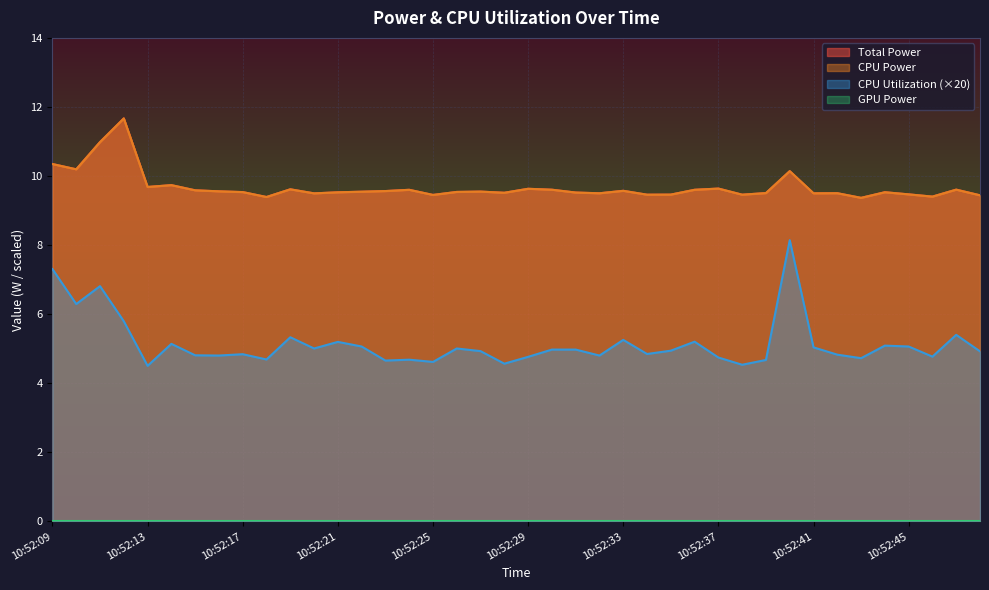

List the labels in order of Total Power value, smallest first.

10:52:43, 10:52:18, 10:52:46, 10:52:48, 10:52:25, 10:52:34, 10:52:38, 10:52:35, 10:52:45, 10:52:20, 10:52:41, 10:52:32, 10:52:42, 10:52:39, 10:52:28, 10:52:31, 10:52:21, 10:52:44, 10:52:17, 10:52:26, 10:52:22, 10:52:27, 10:52:16, 10:52:23, 10:52:33, 10:52:15, 10:52:24, 10:52:36, 10:52:30, 10:52:47, 10:52:19, 10:52:29, 10:52:37, 10:52:13, 10:52:14, 10:52:40, 10:52:10, 10:52:09, 10:52:11, 10:52:12